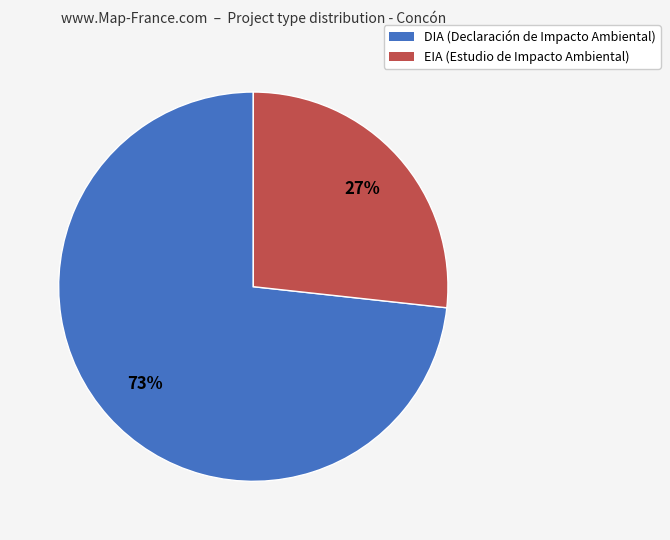

To the nearest percent, what percentage of the pie is EIA?

27%